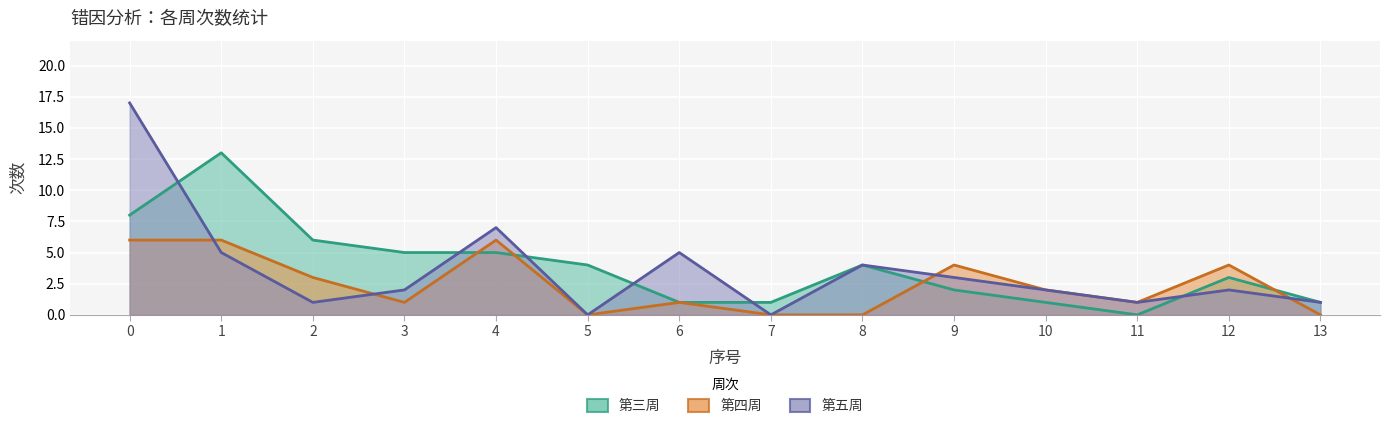

Which series has the largest range (max minus min)?

第五周